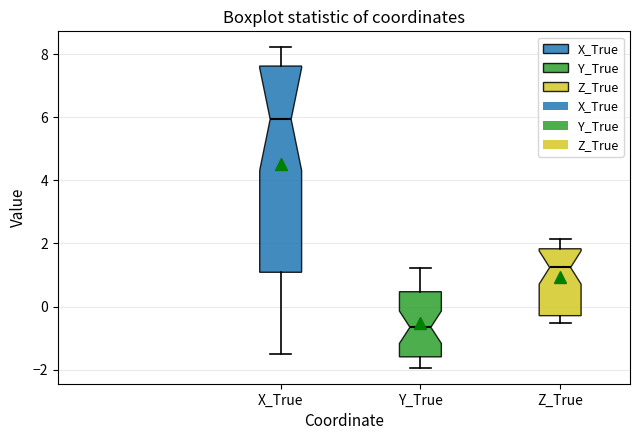

Which box's median line is the highest?

X_True